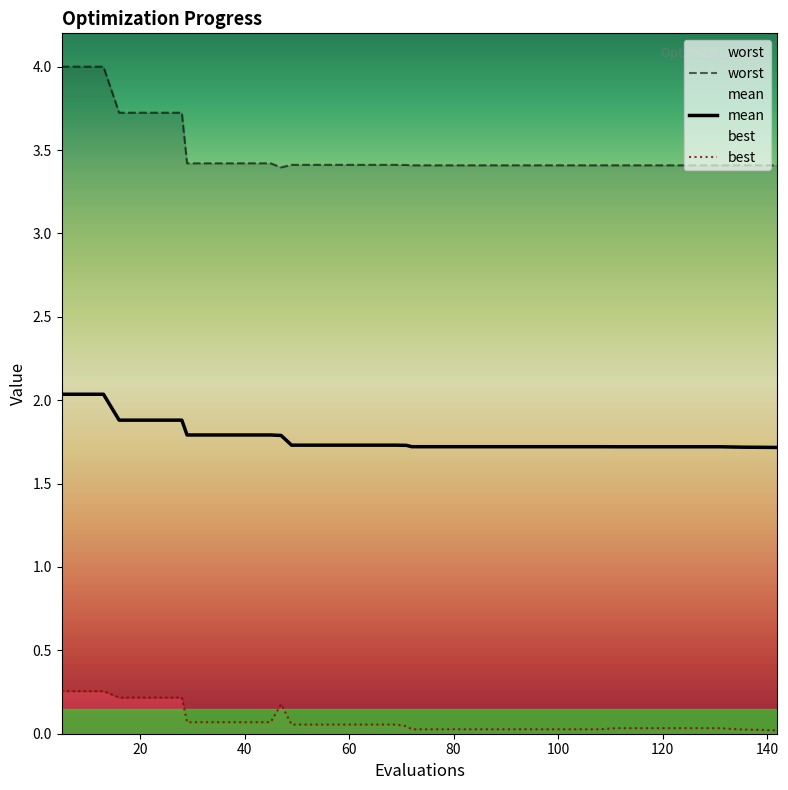

What is the greatest value displayed?

4.0